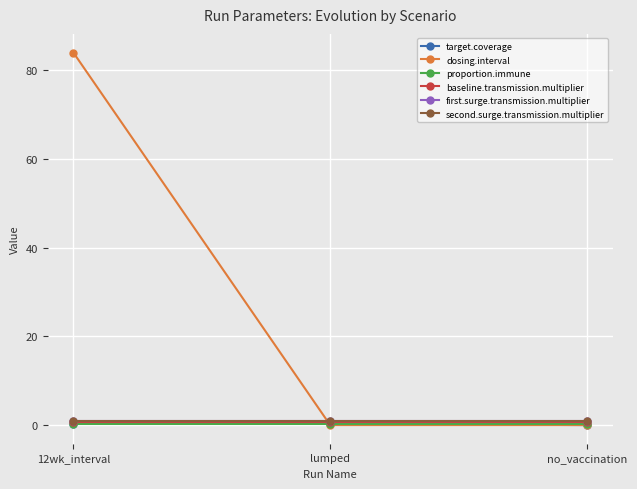

Is the value of proportion.immune at no_vaccination greater than the value of second.surge.transmission.multiplier at lumped?

No